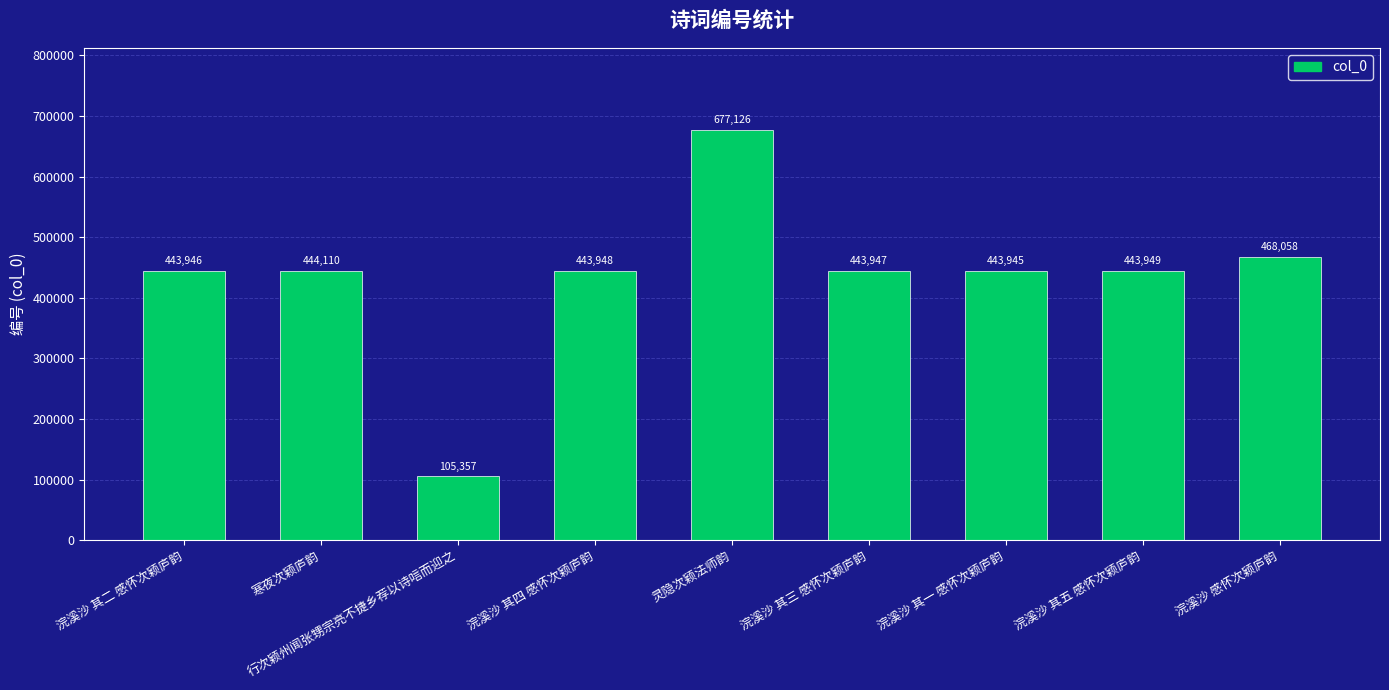

Reading left to right, what are all the values shown in this chart?

浣溪沙 其二 感怀次颖庐韵=443946	寒夜次颖庐韵=444110	行次颖州闻张甥宗亮不捷乡荐以诗唁而迎之=105357	浣溪沙 其四 感怀次颖庐韵=443948	灵隐次颖法师韵=677126	浣溪沙 其三 感怀次颖庐韵=443947	浣溪沙 其一 感怀次颖庐韵=443945	浣溪沙 其五 感怀次颖庐韵=443949	浣溪沙 感怀次颖庐韵=468058